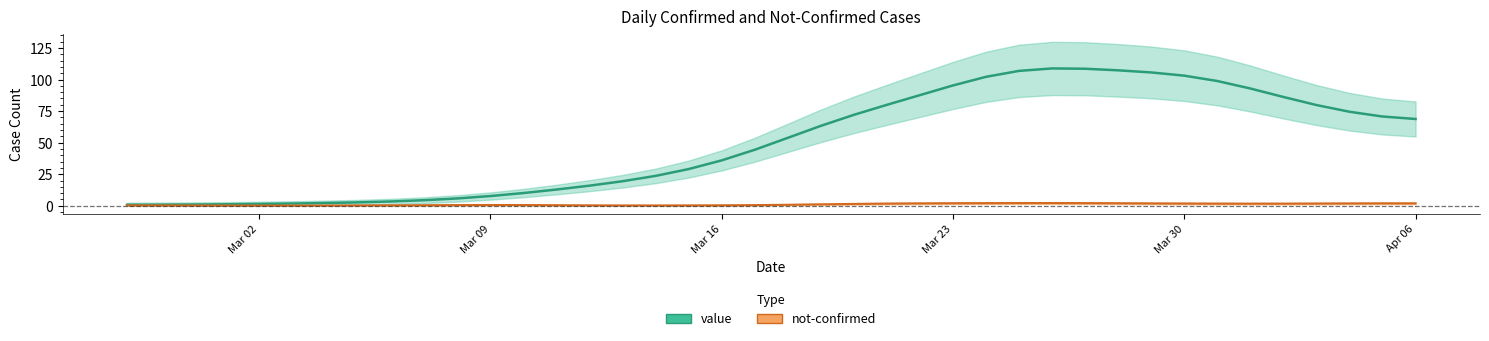

Where does the data first go above 53?

2020-03-18